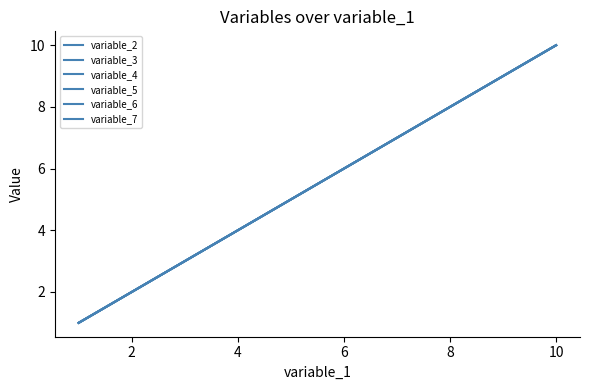

How many lines are shown in the chart?

6